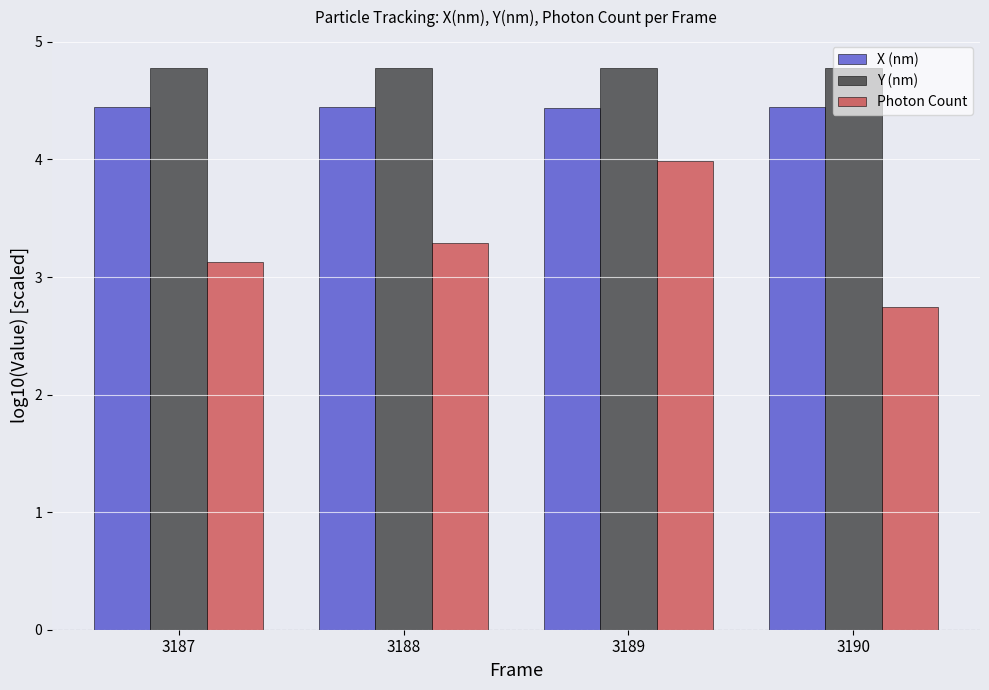

Does the chart contain any negative values?

No